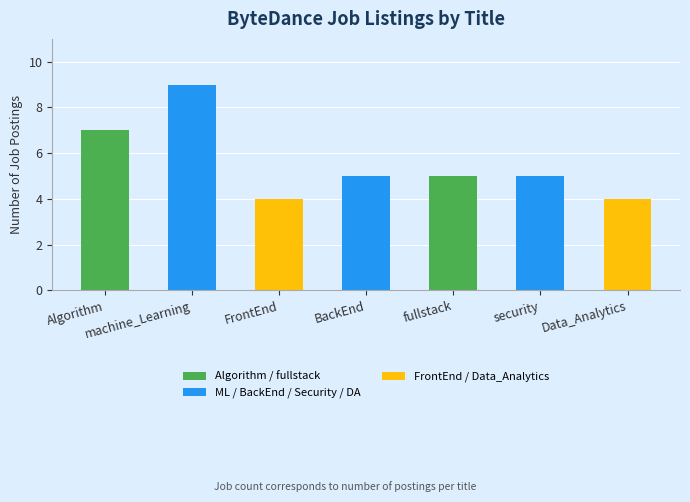

Is it true that the value at Data_Analytics is 4?

True